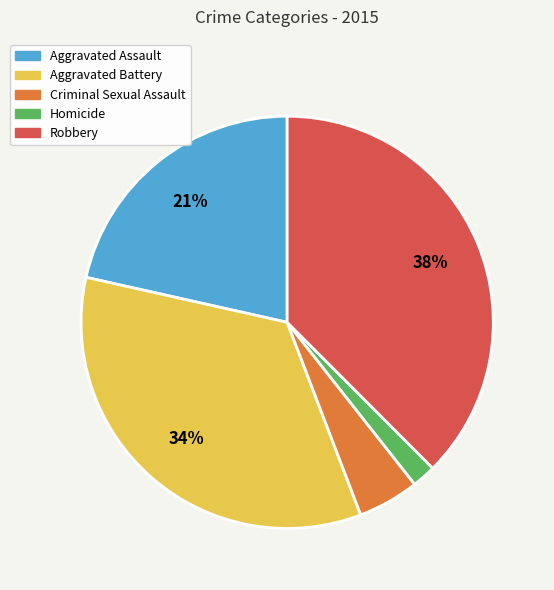

Rank the categories by value from lowest to highest.

Homicide, Criminal Sexual Assault, Aggravated Assault, Aggravated Battery, Robbery